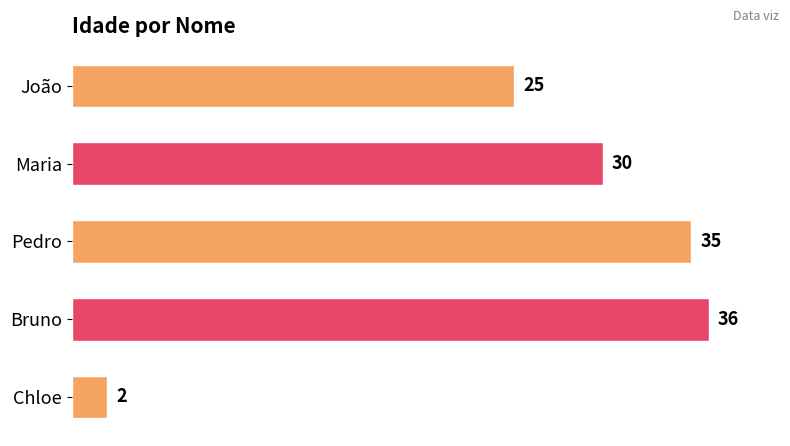

What is the difference between the second highest and minimum values?

33